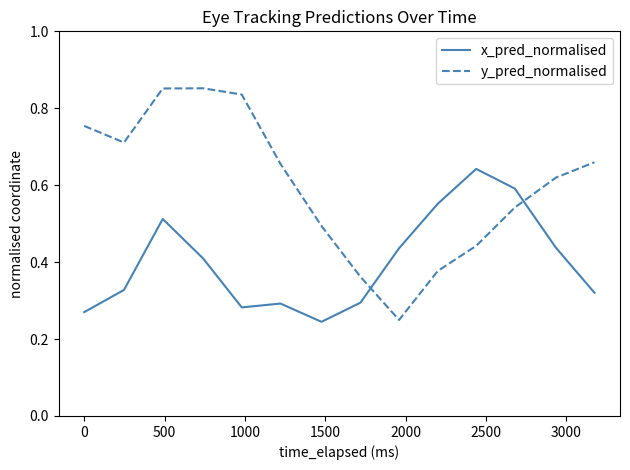

Rank the series by their average value, from highest to lowest.

y_pred_normalised, x_pred_normalised